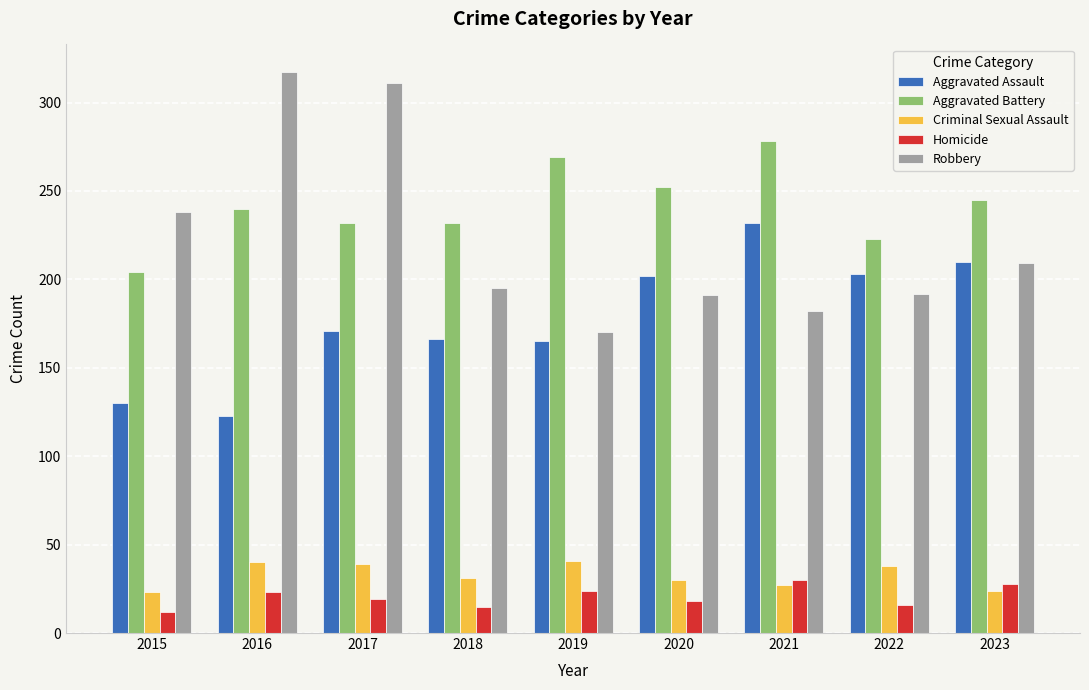

The value of Aggravated Assault at 2022 is 203. True or false?

True